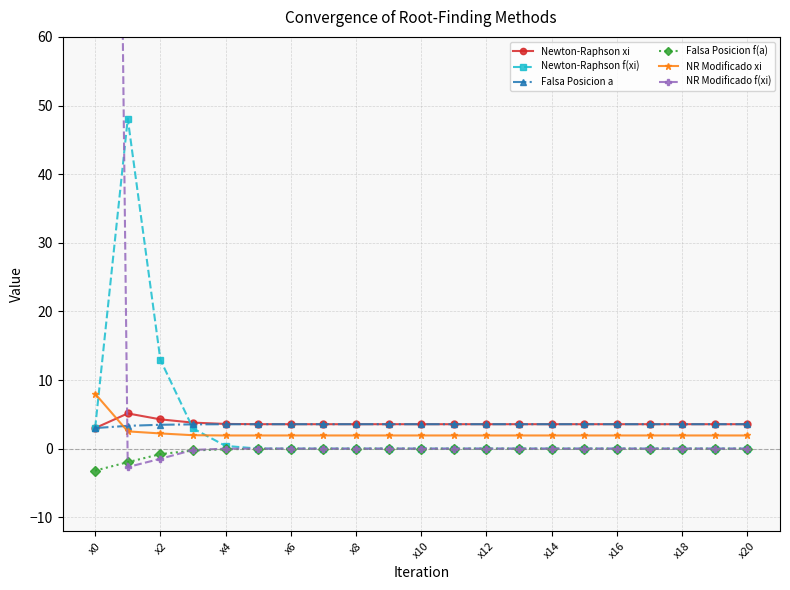

Is it true that Newton-Raphson f(xi) equals 3.0 at x0?

True